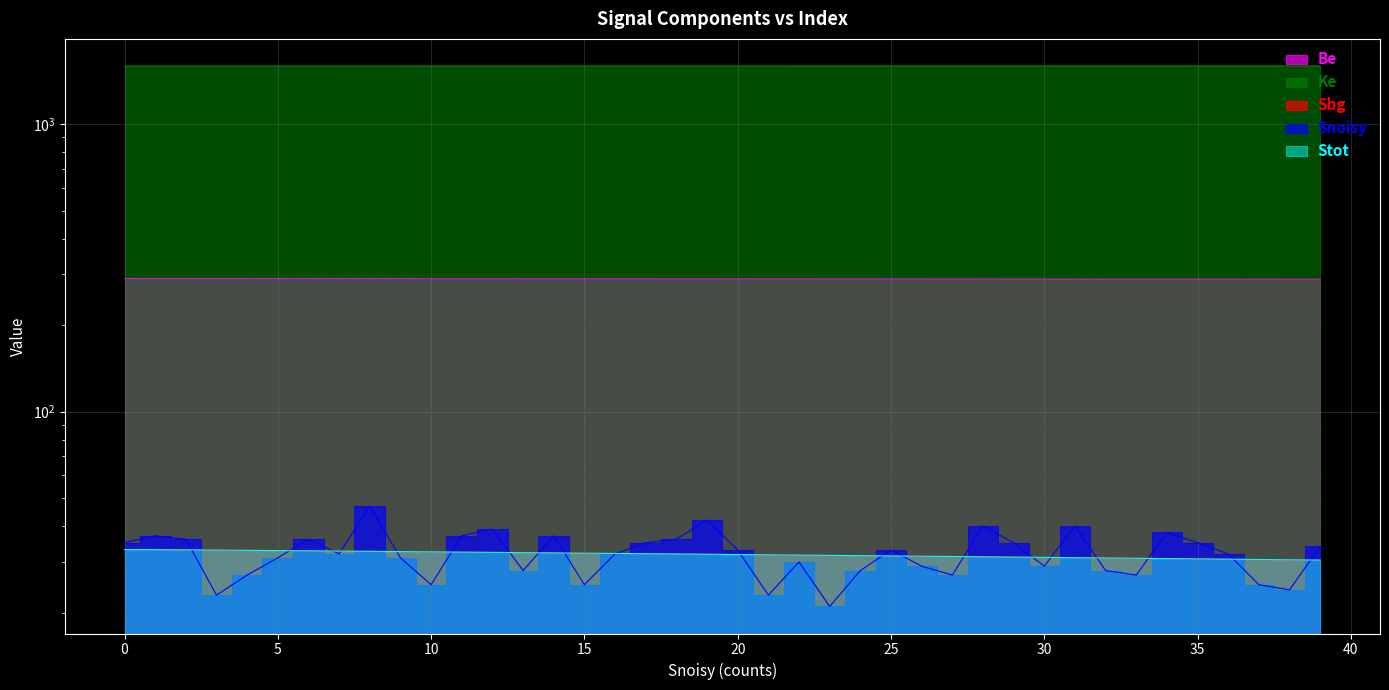

What is the approximate value of Stot at 15?

32.9